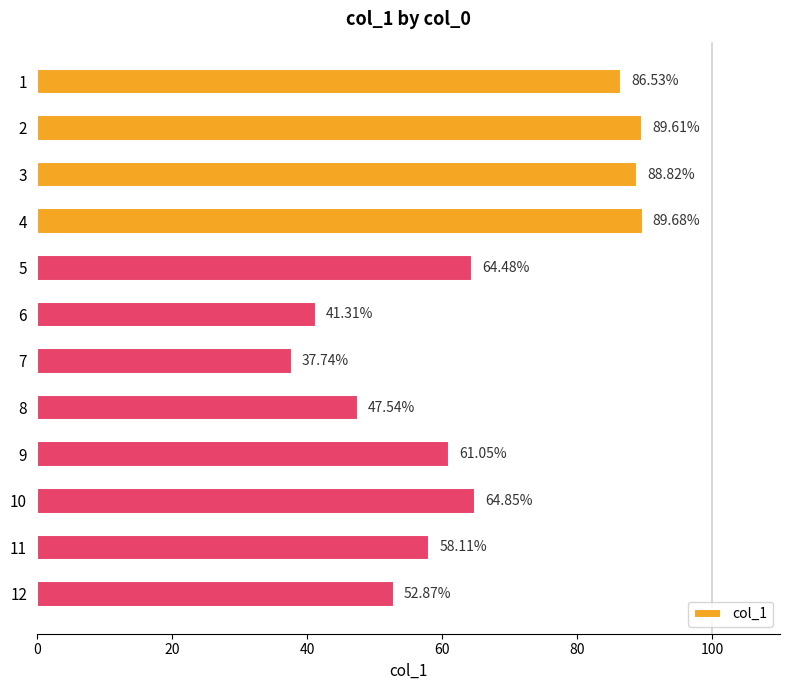

What is the minimum value shown in the chart?

37.7